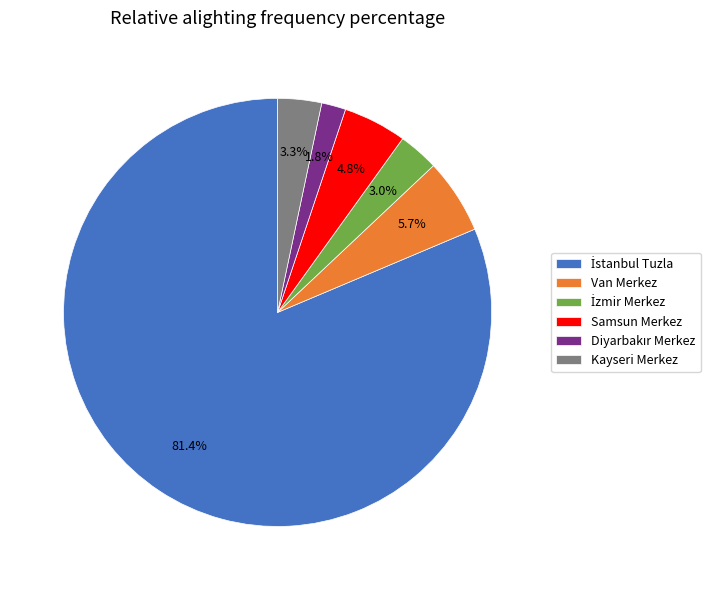

Does any single category account for the majority?

Yes